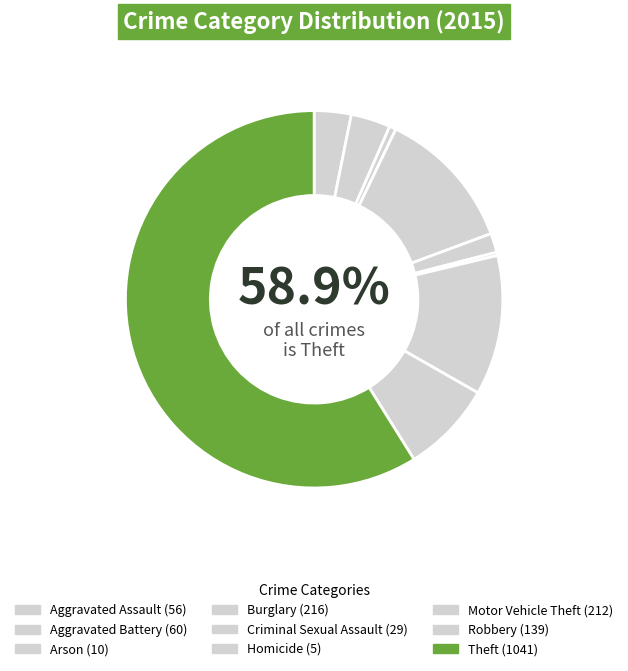

Is it true that Aggravated Assault is 3% of the pie?

True